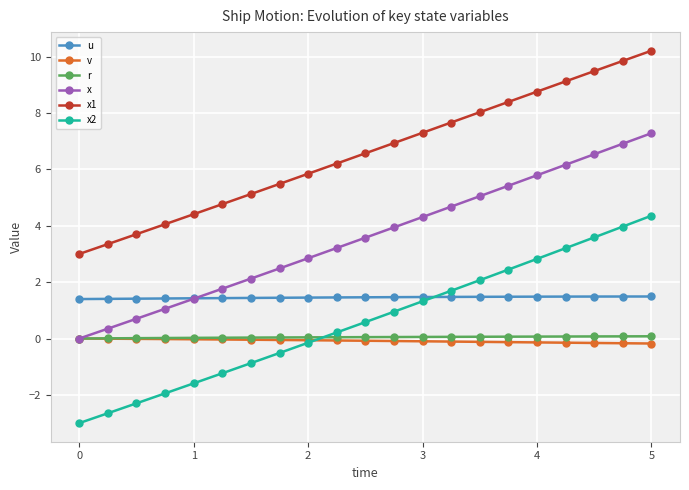

True or false: x1 has more than 0 points higher than both neighbors.

False